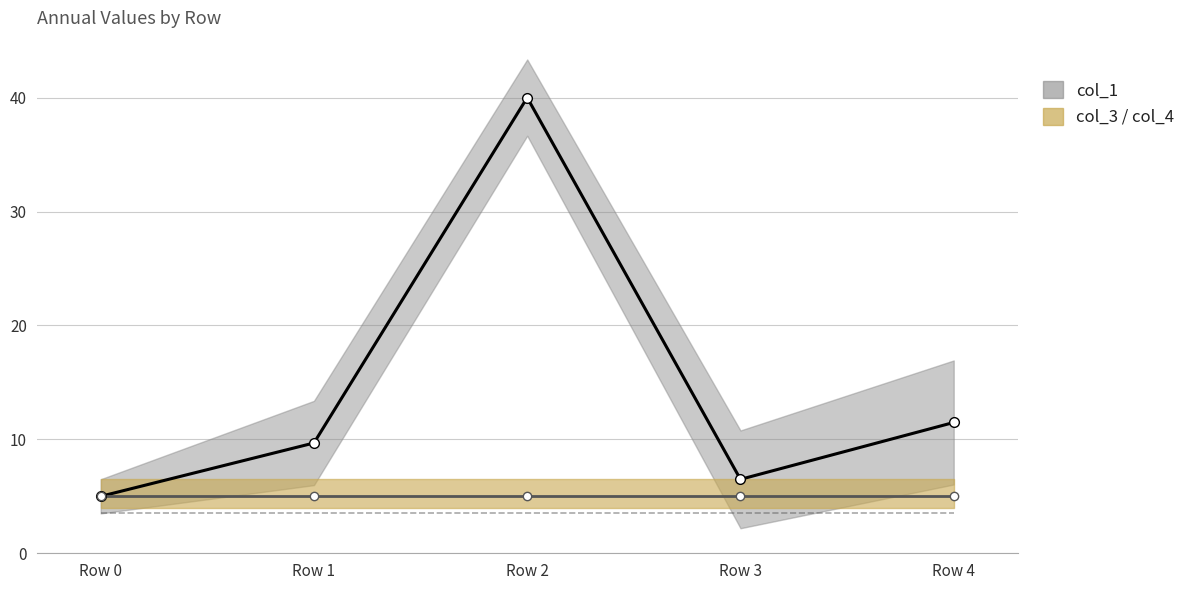

Between Row 0 and Row 4, which series saw the biggest shift?

col_1